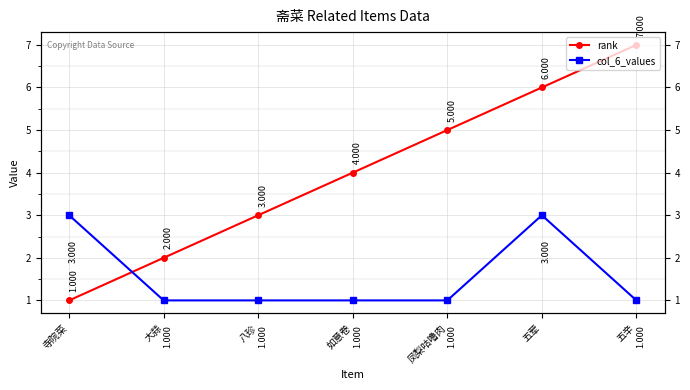

How many data points does each series have?

7